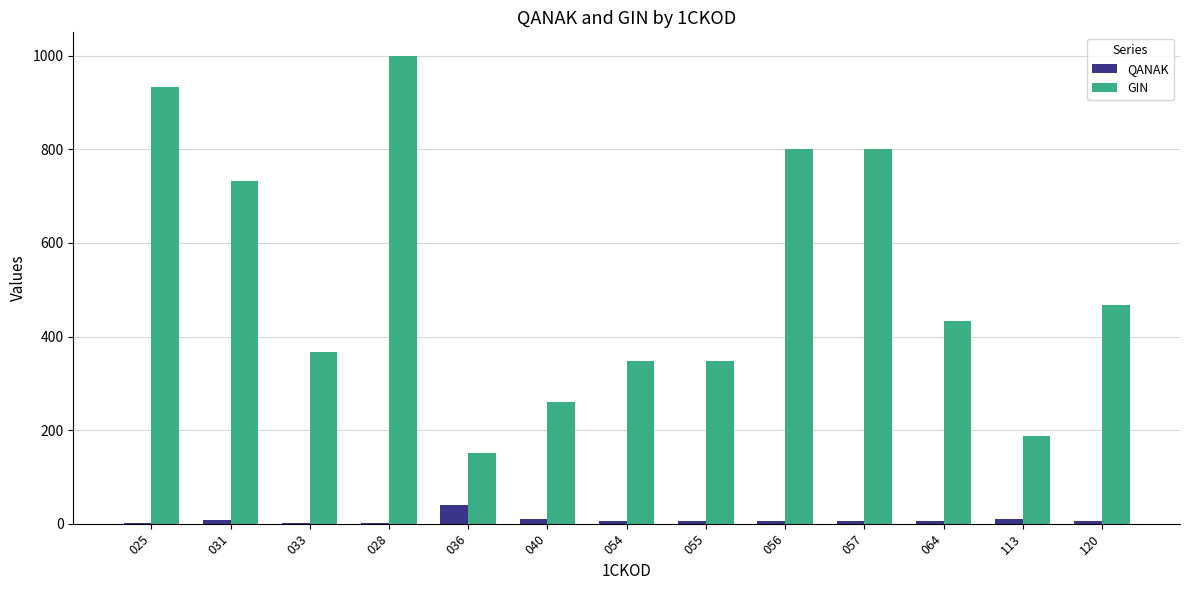

Does the chart contain stacked bars?

No